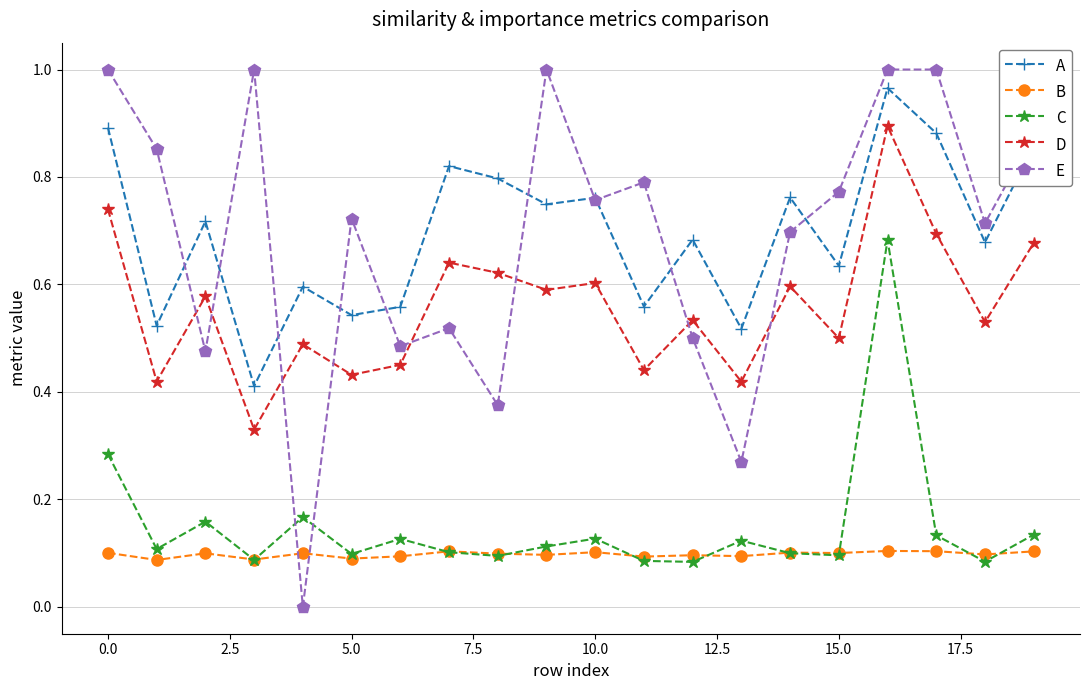

True or false: A and C cross at least once.

False